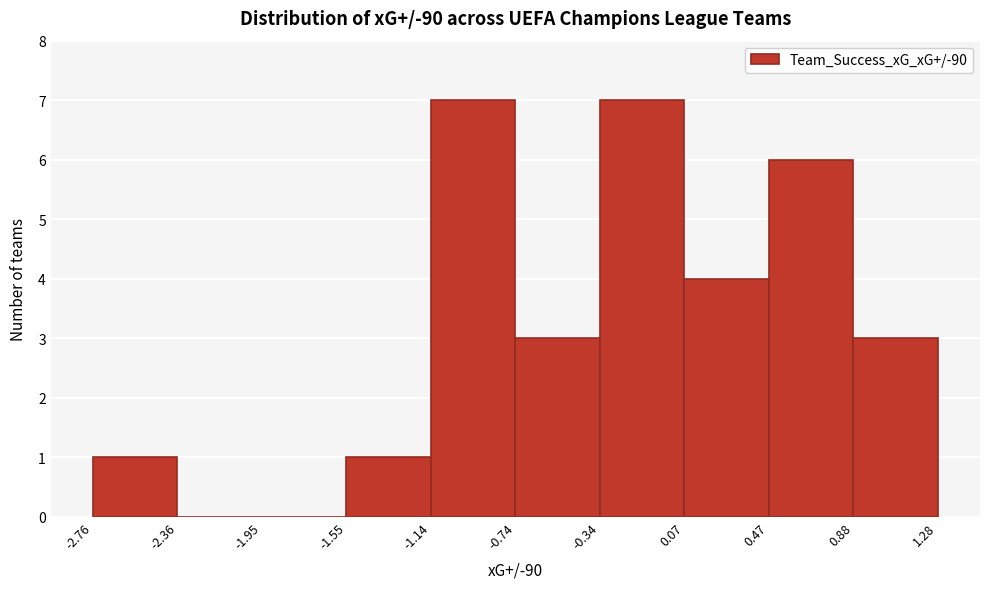

Reading left to right, list every bar in this chart as the range it spans on the x-axis followed by its height. The values are not printed on the chart, so give them approximately, as read against the axis.

-2.76 to -2.36: 1
-2.36 to -1.95: 0
-1.95 to -1.55: 0
-1.55 to -1.14: 1
-1.14 to -0.74: 7
-0.74 to -0.34: 3
-0.34 to 0.07: 7
0.07 to 0.47: 4
0.47 to 0.88: 6
0.88 to 1.28: 3